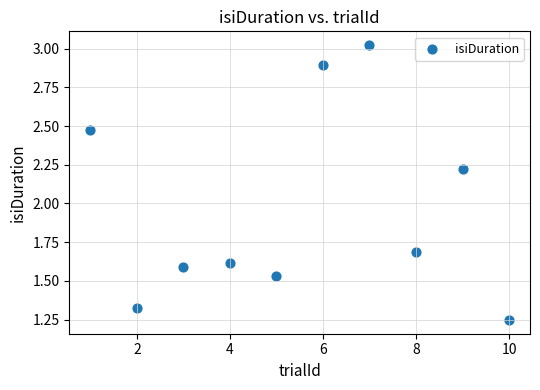

What is the average Y value?

2.0